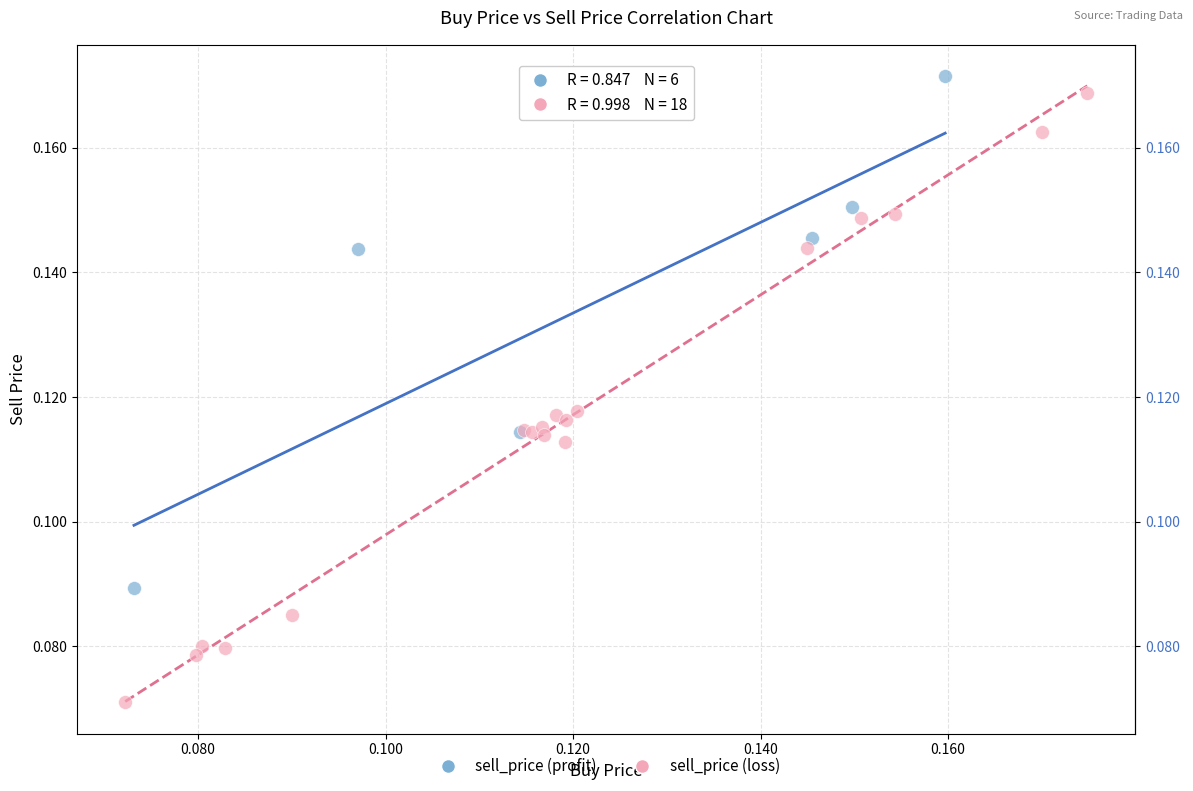

Which series has the largest Y range (max minus min)?

sell_price (loss)